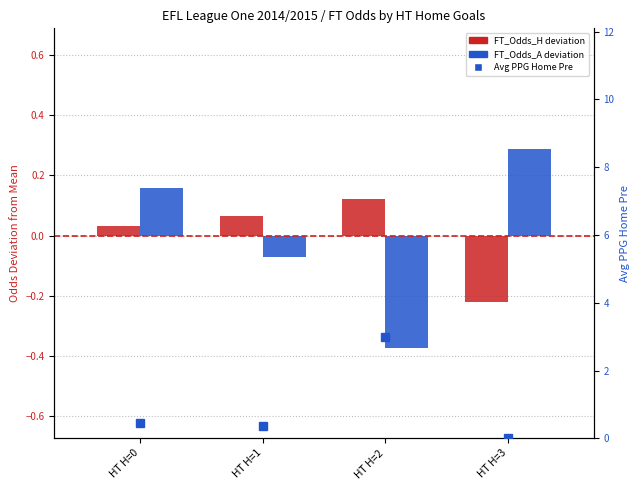

List the series in order of their peak value, highest first.

Avg PPG Home Pre, FT_Odds_A (deviation), FT_Odds_H (deviation)